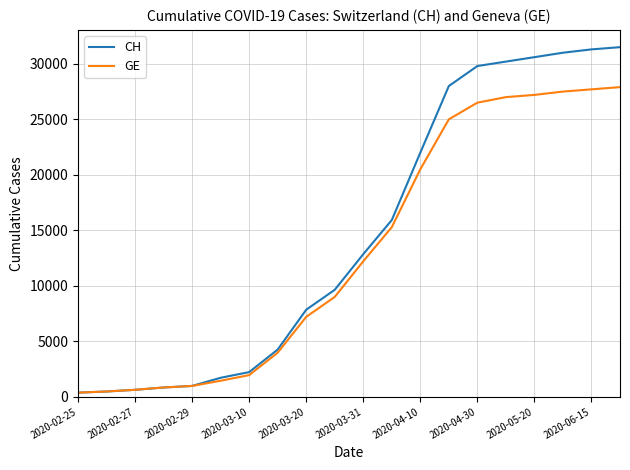

What is the maximum value for GE?

27900